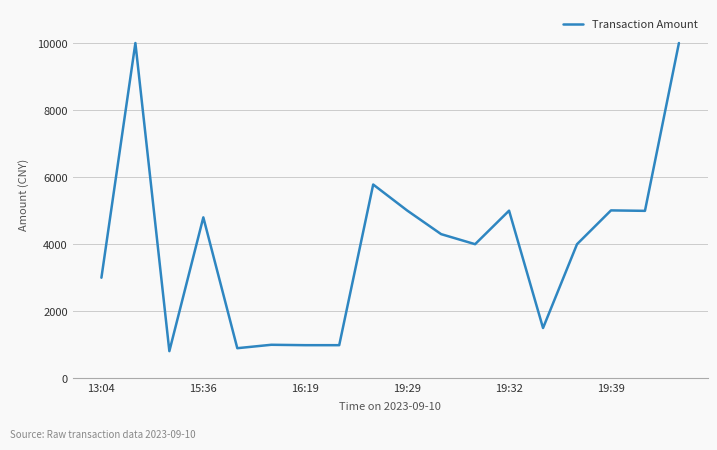

What is the minimum value shown in the chart?

810.0